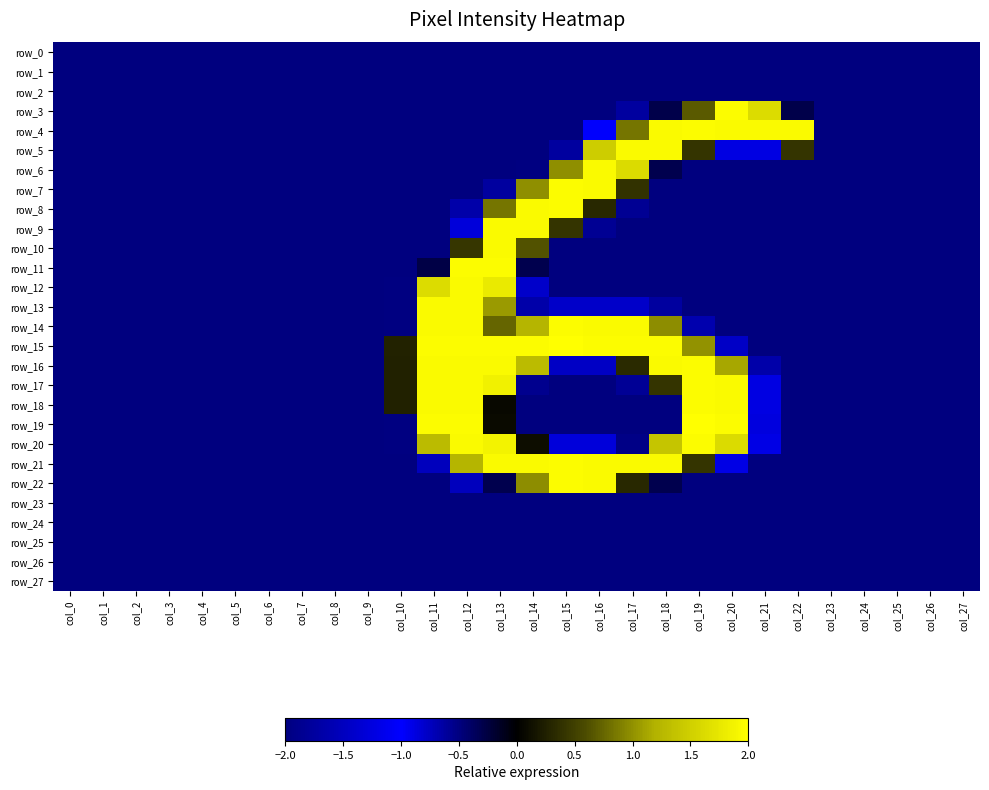

How many negative values does the row_8 series have?

24